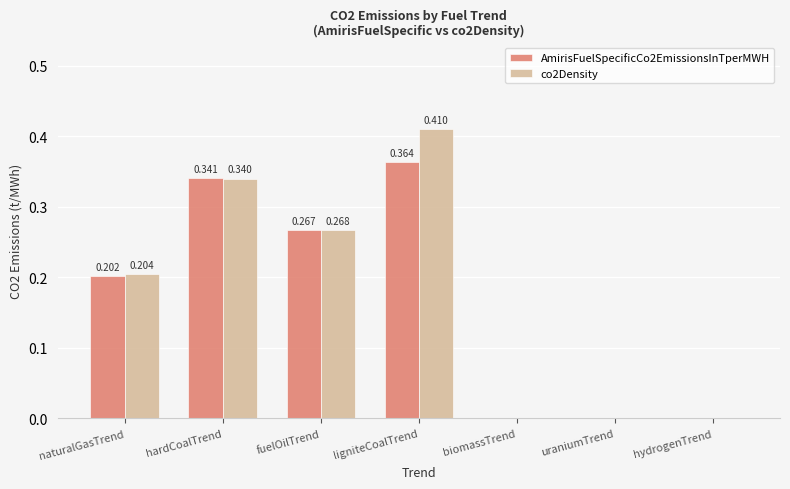

At which label does co2Density reach its peak?

ligniteCoalTrend